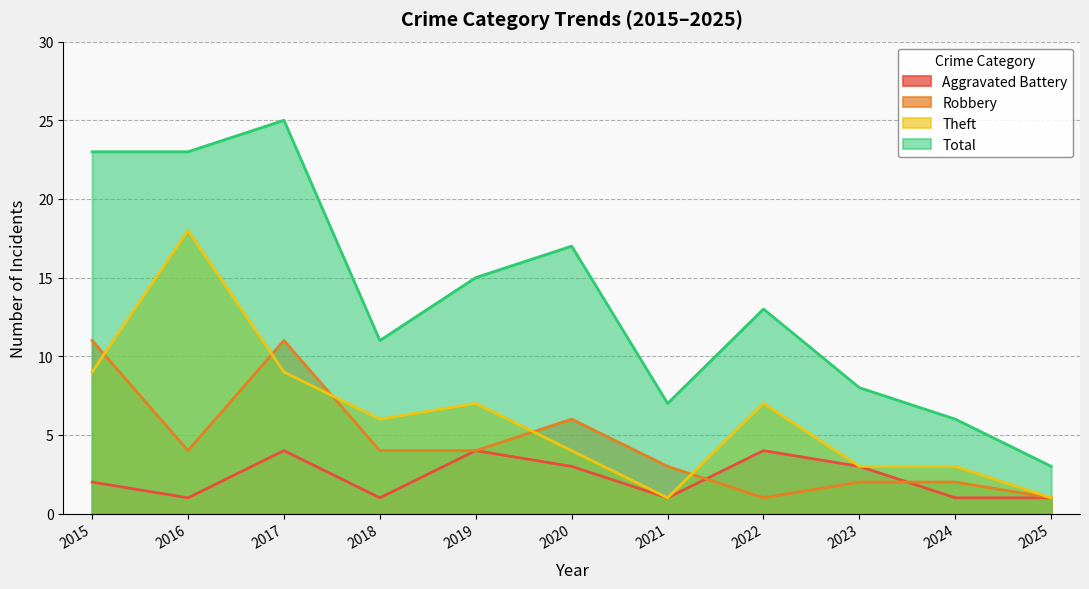

List the series in order of their peak value, lowest first.

Aggravated Battery, Robbery, Theft, Total